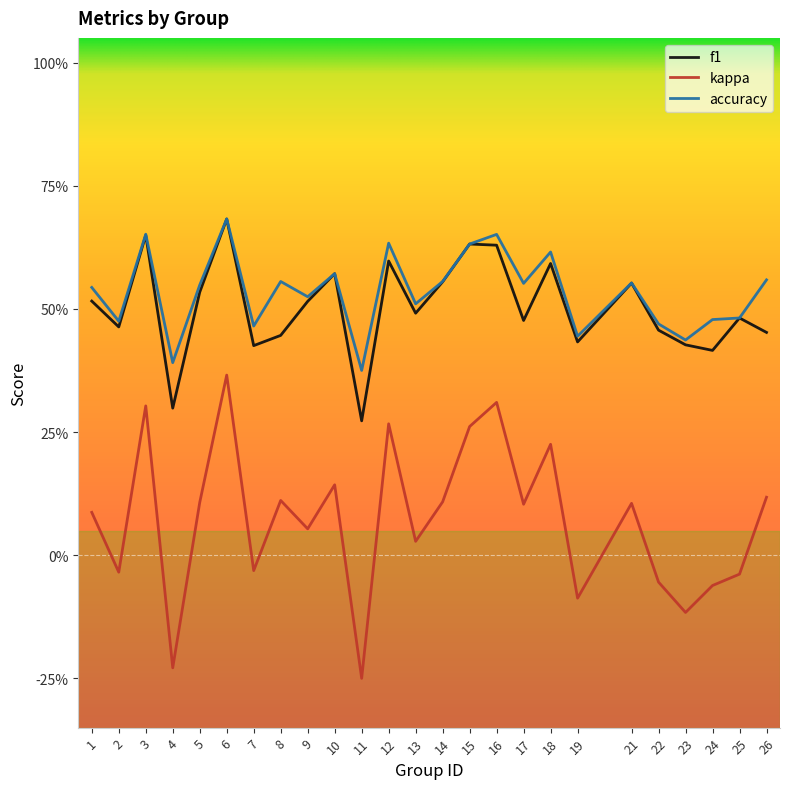

What is the greatest value displayed?

0.7